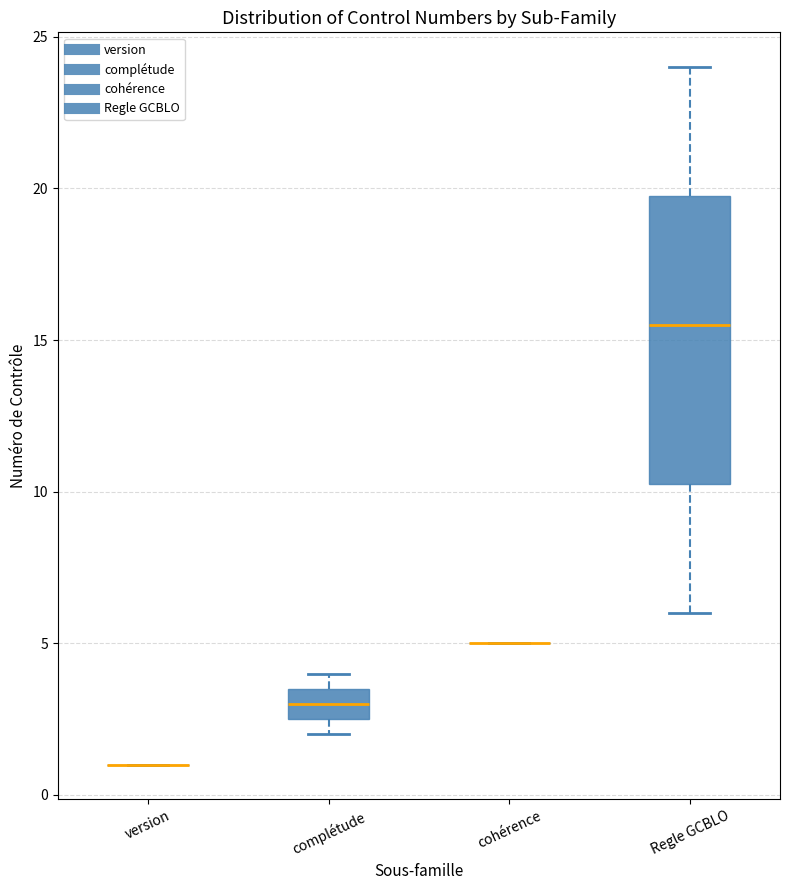

Comparing the boxes themselves (not the whiskers), which one is the tallest?

Regle GCBLO